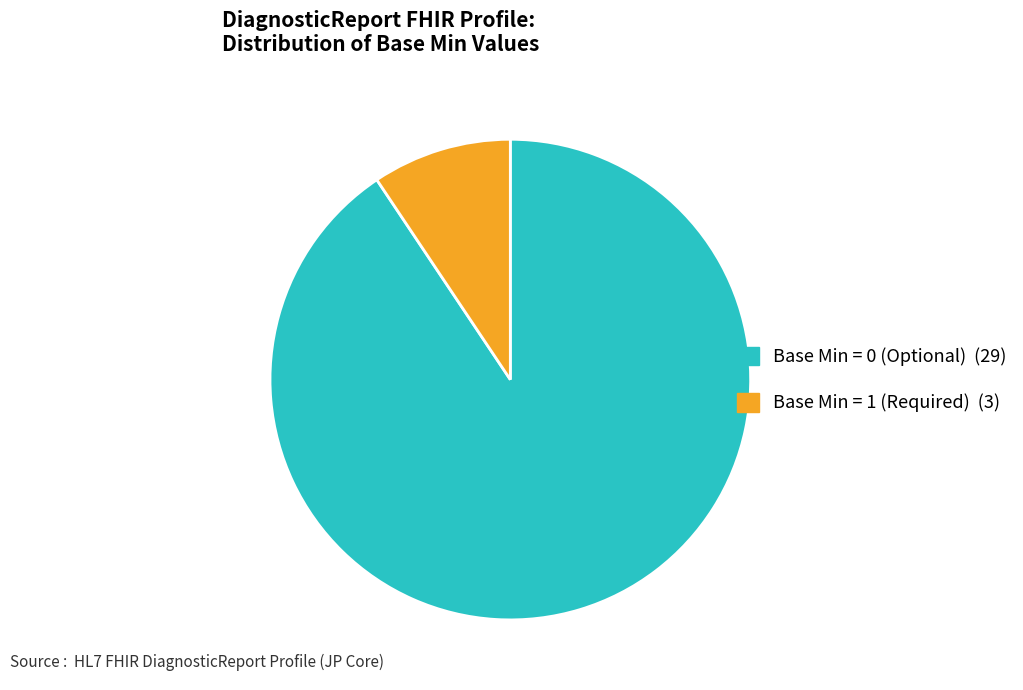

Is there any slice that represents more than half of the pie?

Yes